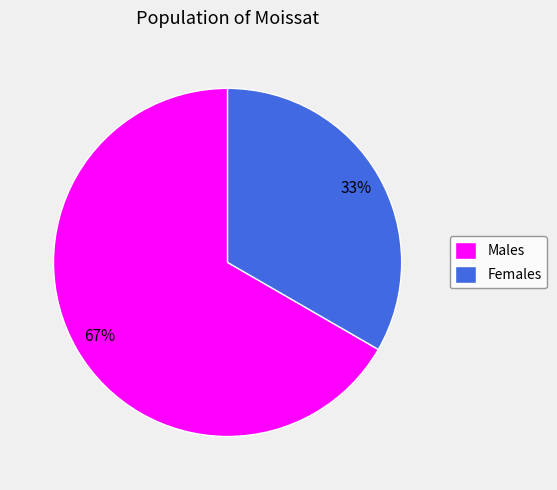

Between Males and Females, which is larger?

Males